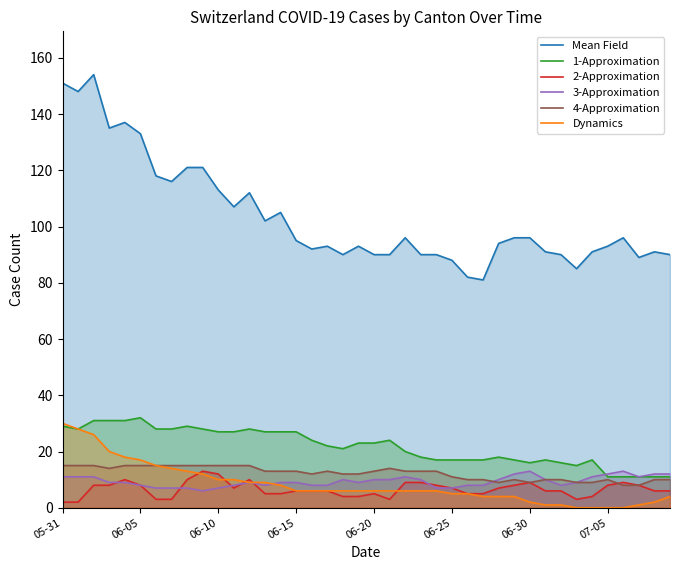

True or false: Mean Field and 3-Approximation cross at least once.

False